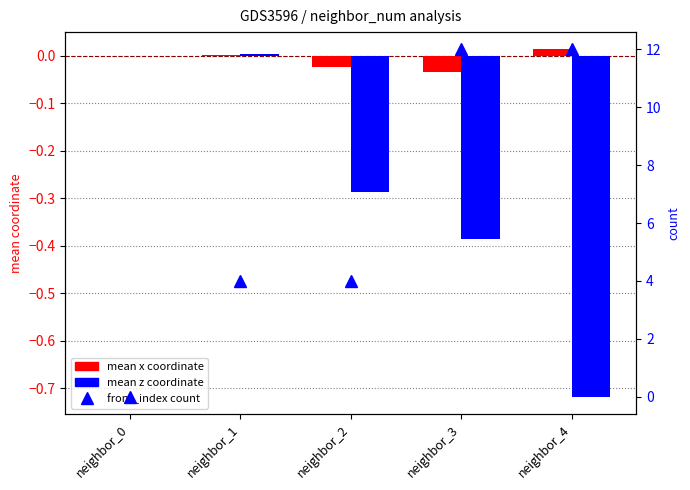

Does the chart contain stacked bars?

No